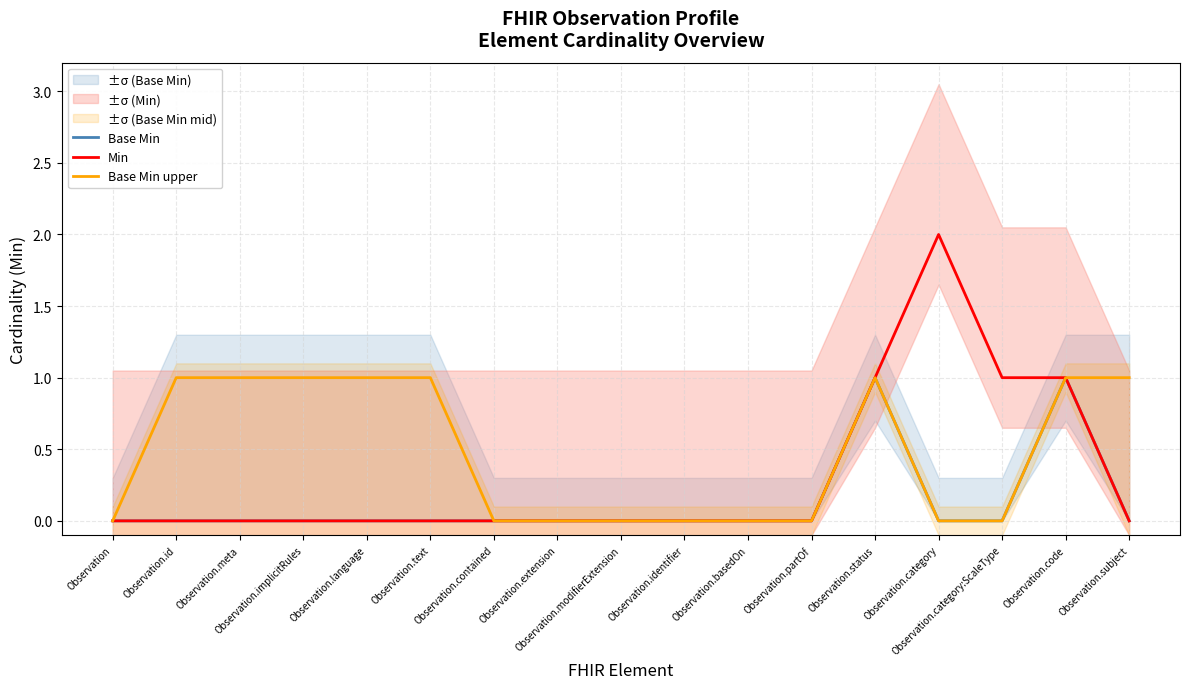

Which series changed the most between Observation.text and Observation.partOf?

Base Min upper